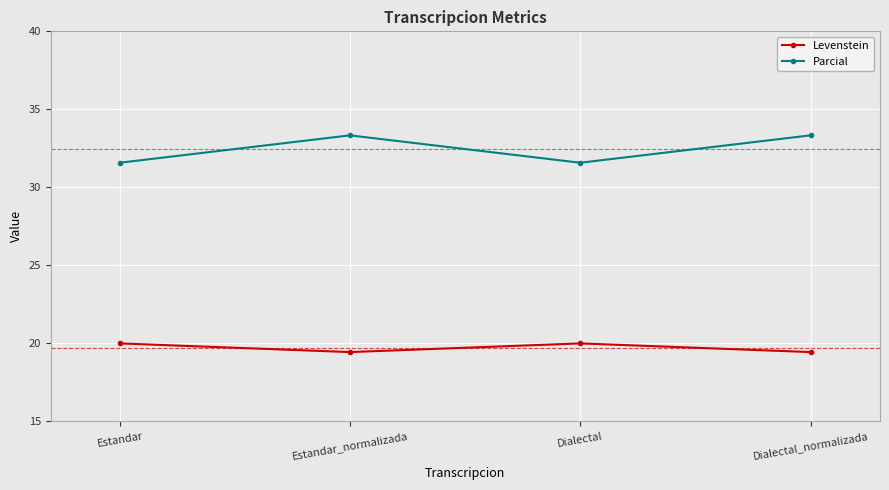

What is the maximum value shown in the chart?

33.3